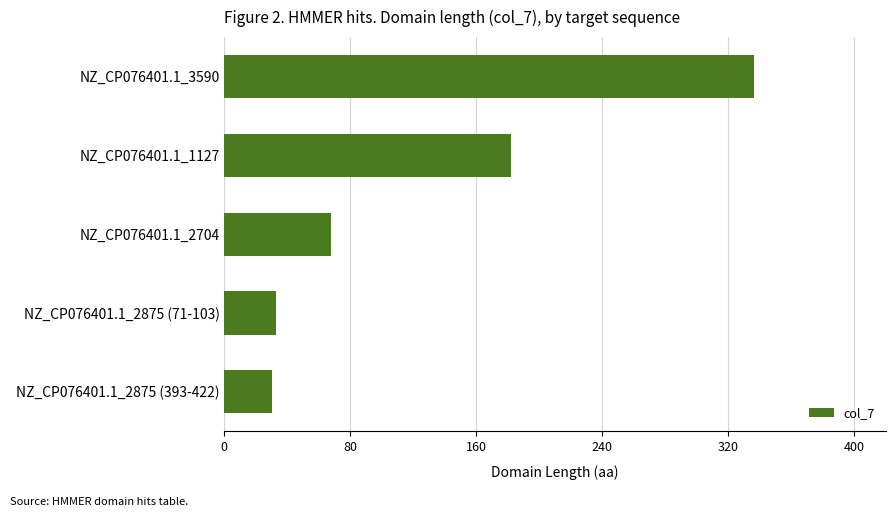

Approximately how many times larger is the value at NZ_CP076401.1_2704 compared to NZ_CP076401.1_2875 (393-422)?

2.3